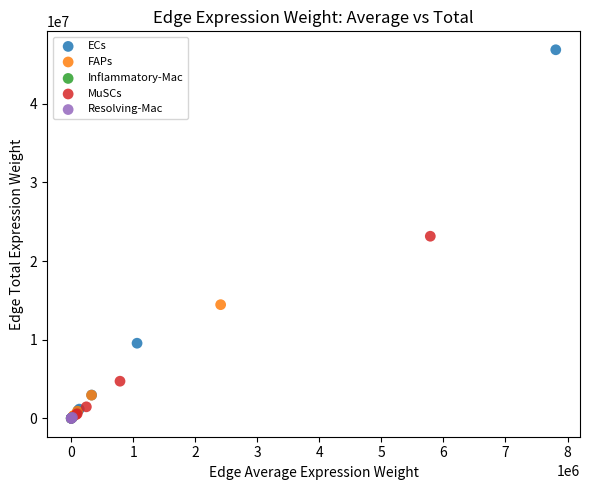

Which series has the widest spread of Y values?

ECs